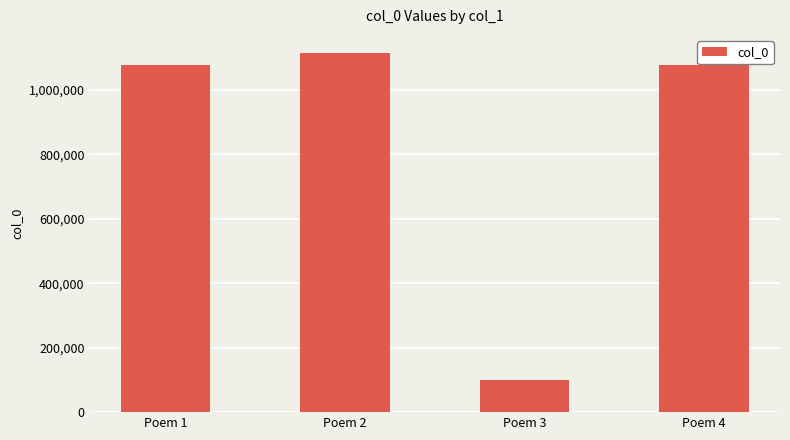

What is the approximate value at Poem 4?

1077137